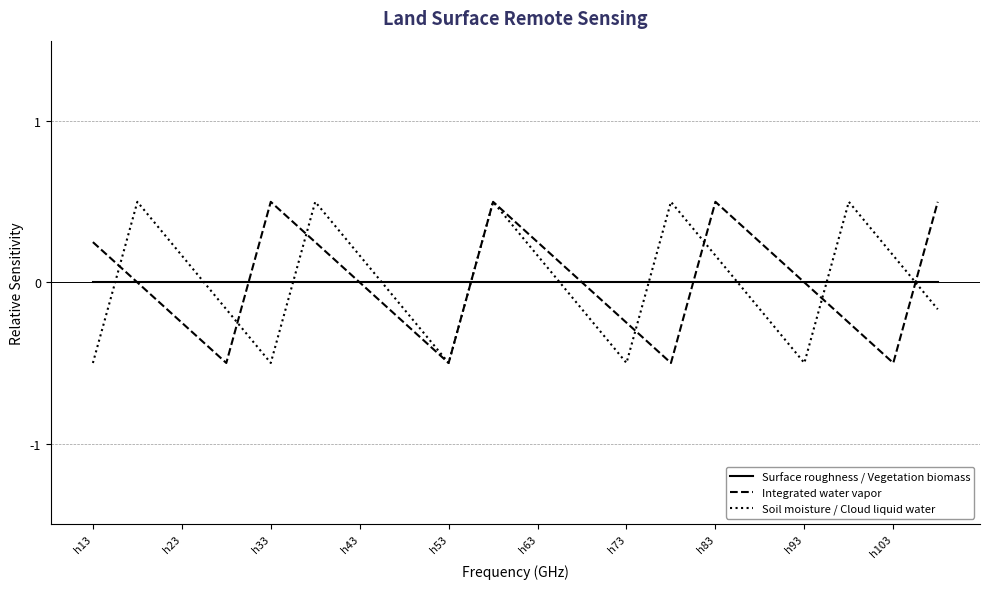

Which series ends up on top after the final intersection of Soil moisture / Cloud liquid water and Surface roughness / Vegetation biomass?

Surface roughness / Vegetation biomass